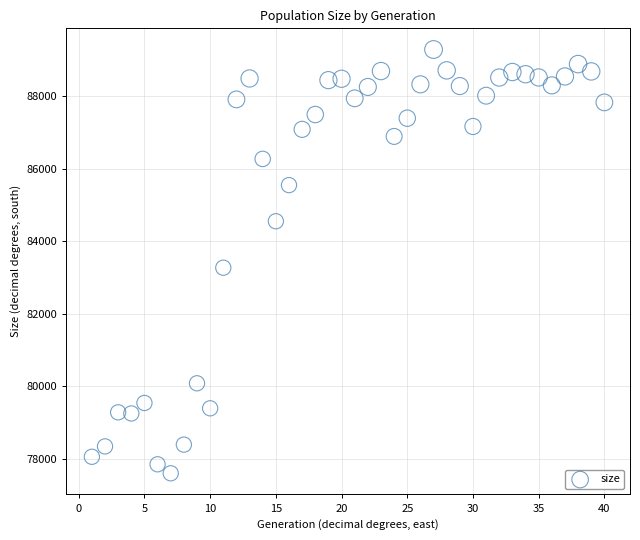

What is the range of Y values (max minus min)?

11670